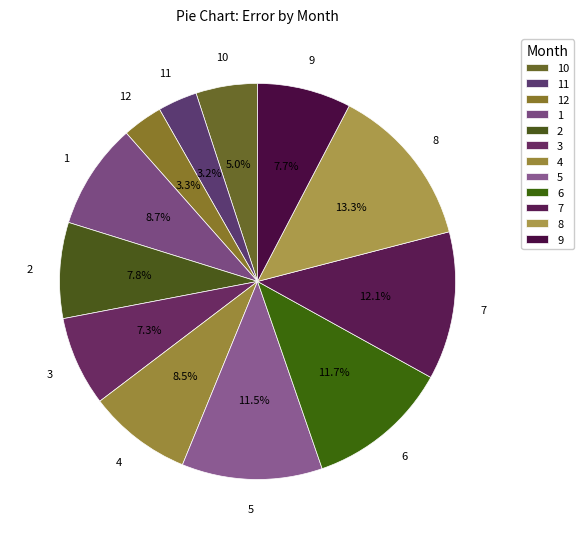

Which slice is the largest?

8